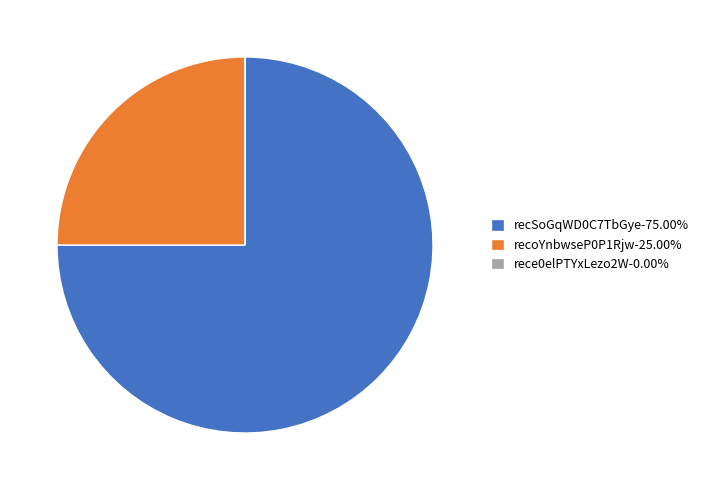

The recSoGqWD0C7TbGye slice represents 75% of the pie. True or false?

True